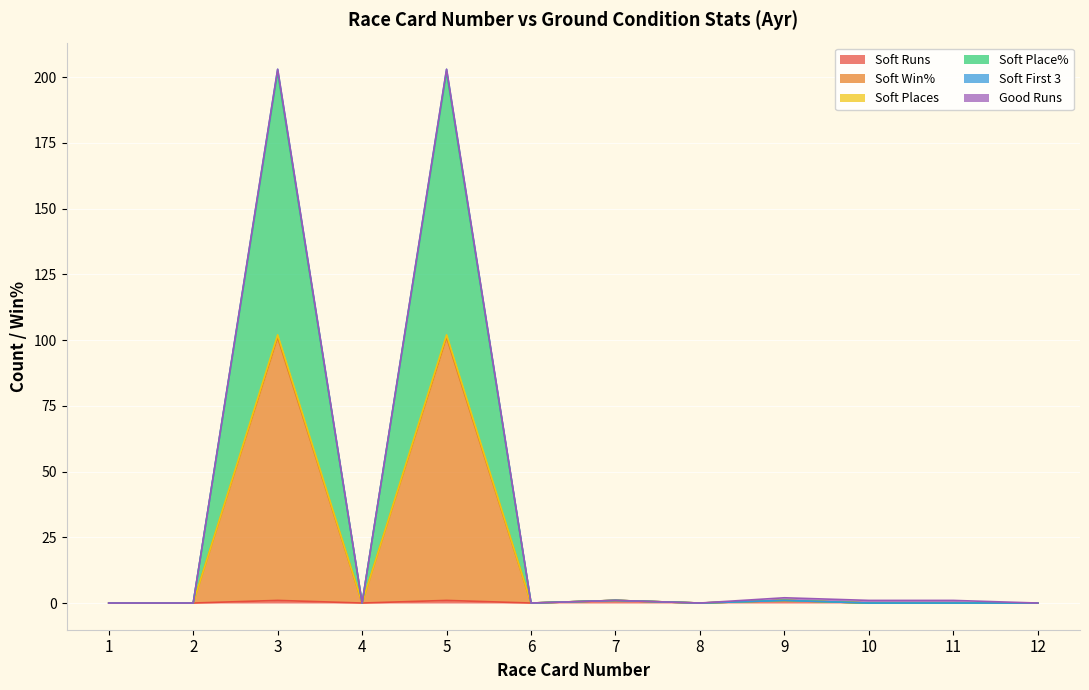

Does the chart display data point markers on the line(s)?

No